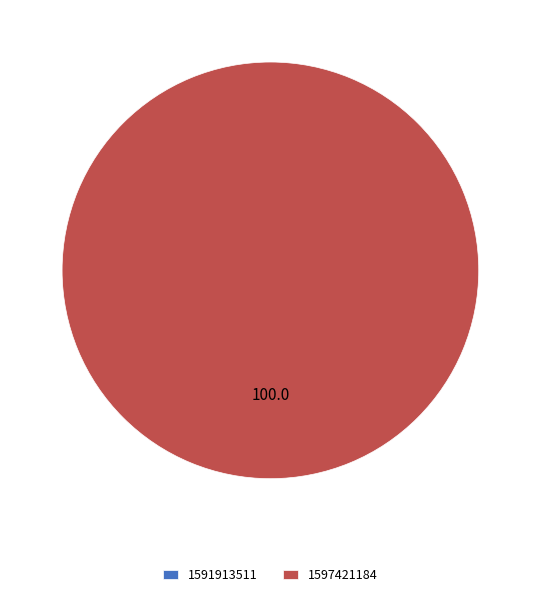

Which category has the biggest portion of the pie?

1597421184